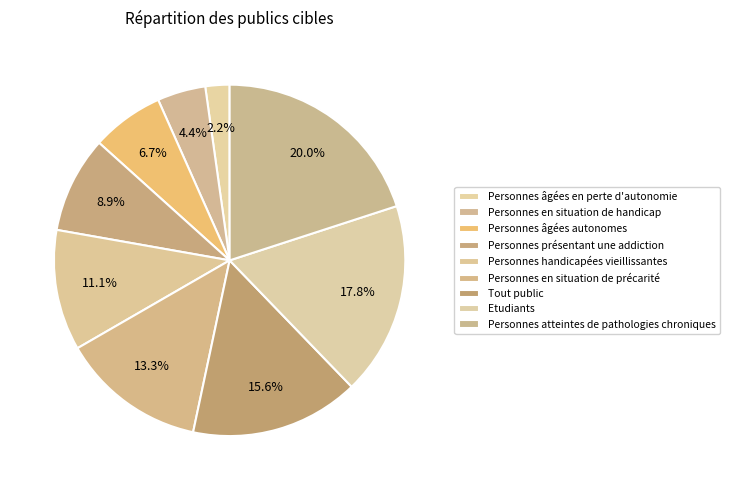

How much of the chart is everything except Personnes handicapées vieillissantes?

88.9%